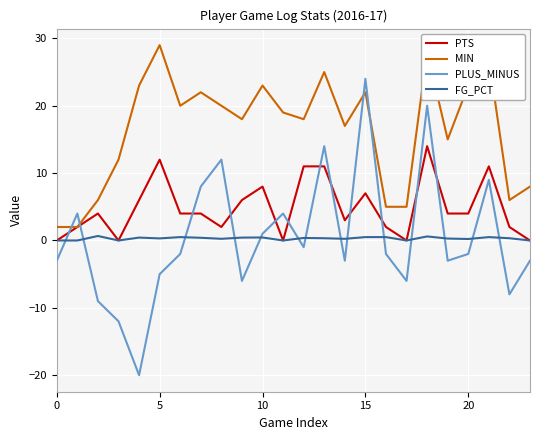

What is the smallest value displayed?

-20.0